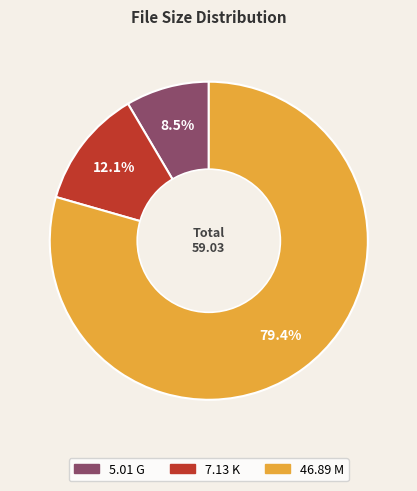

Approximately how many times larger is the value at 5.01 G compared to 7.13 K?

0.7